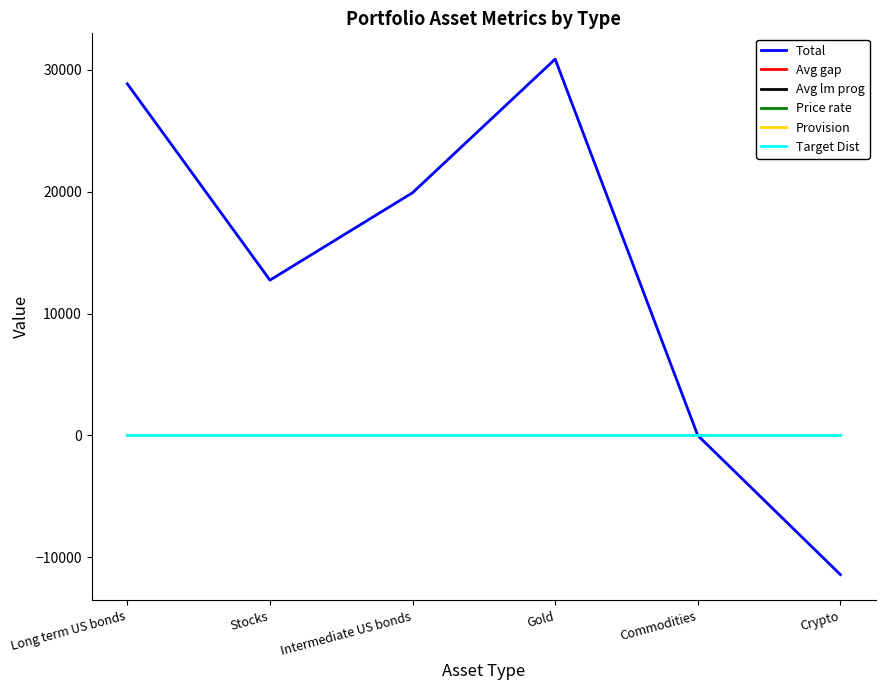

What is the average value of the Total series?

13489.0